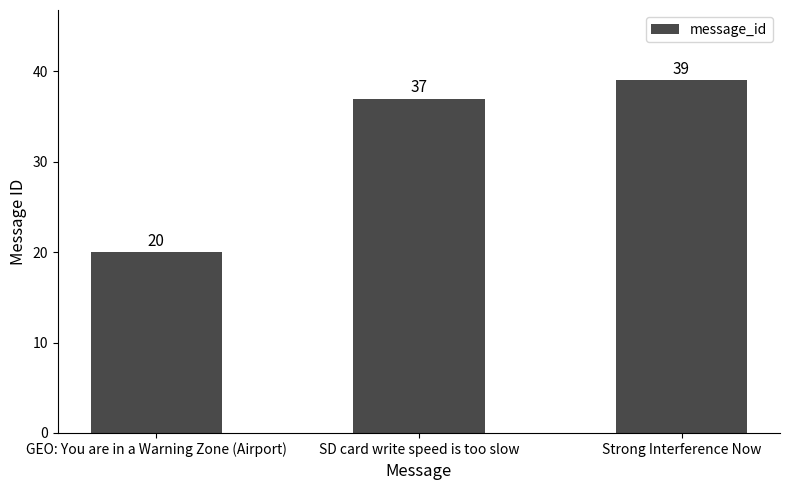

What is the value of the 3rd bar from the left?

39